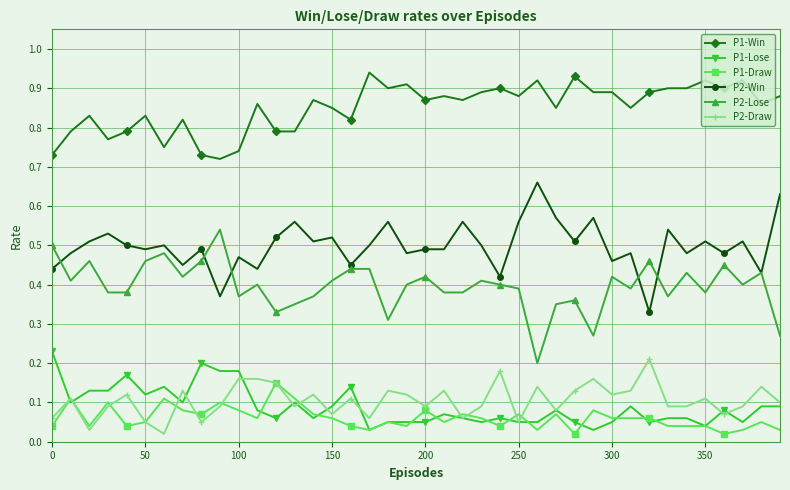

True or false: P1-Lose and P2-Lose cross at least once.

False